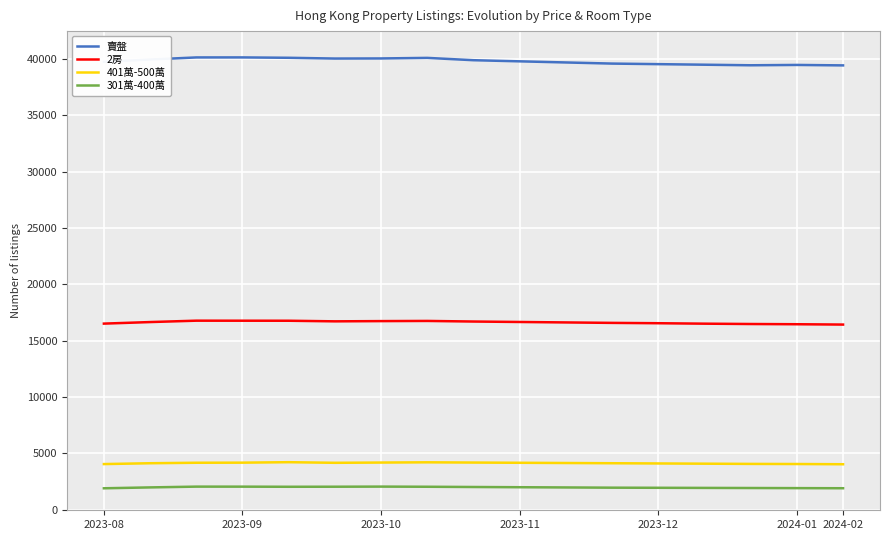

What is the difference between the maximum and second lowest values in the 賣盤 series?

698